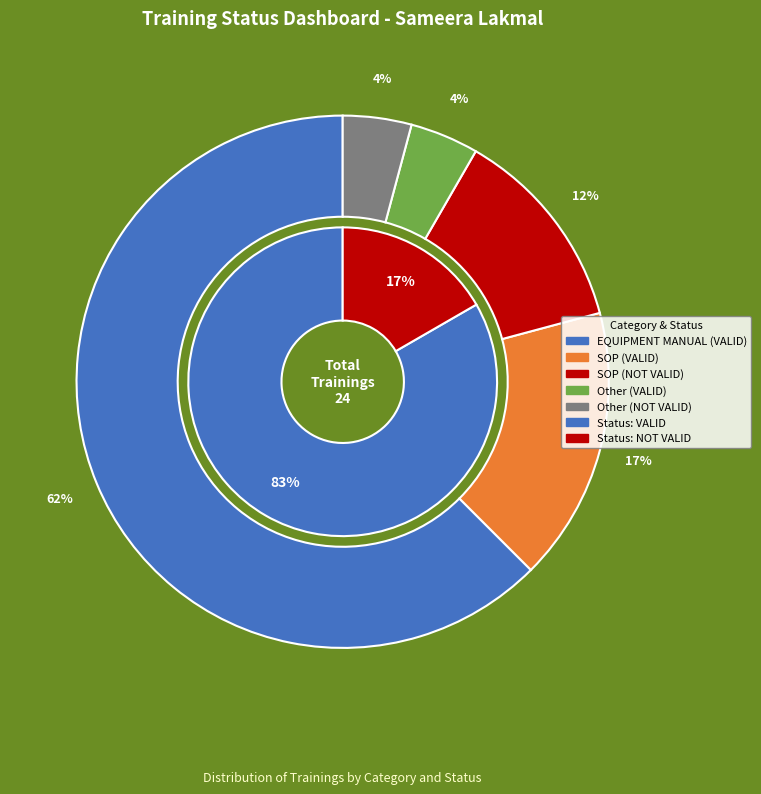

What percentage is the NOT VALID slice, to the nearest percent?

17%